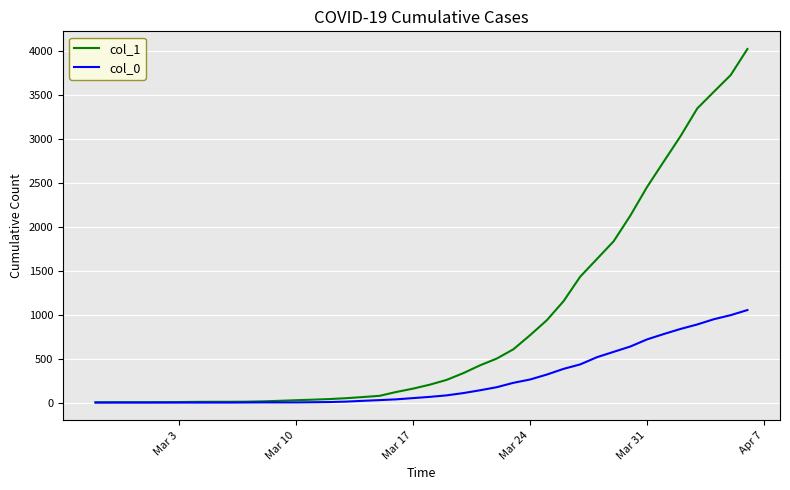

How many values in the col_0 series are below 65?

20